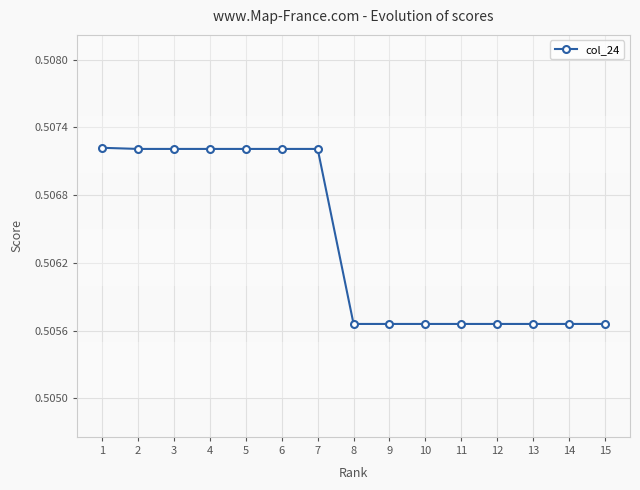

What is the sum of all values?

7.6